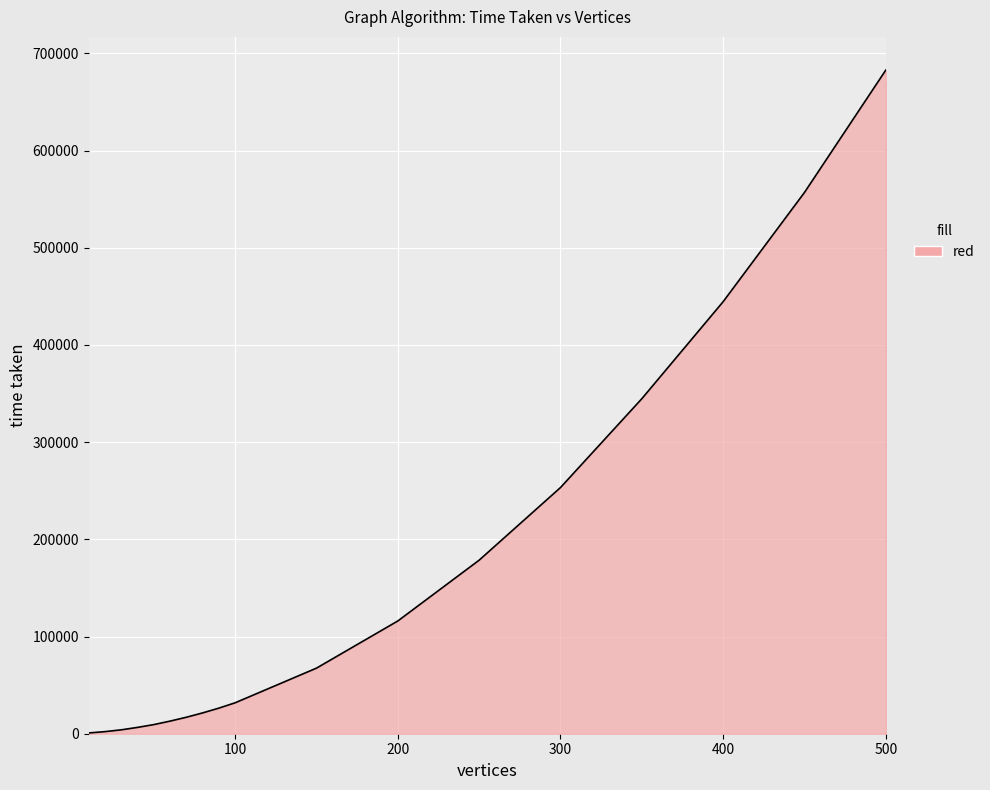

What is the greatest value displayed?

682763.3